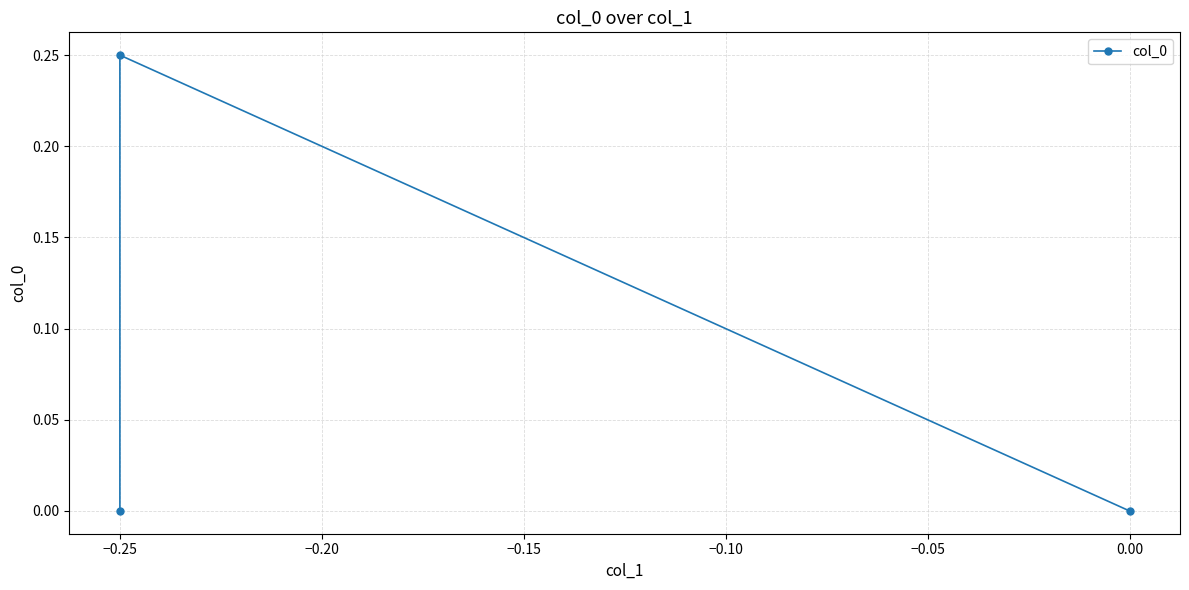

How many data points does each series have?

3